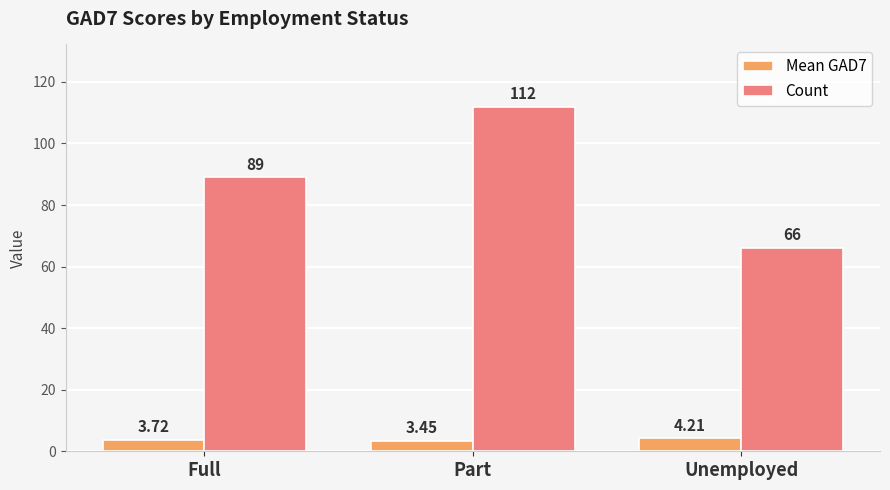

Is the value of Count at Part greater than the value of Mean GAD7 at Full?

Yes